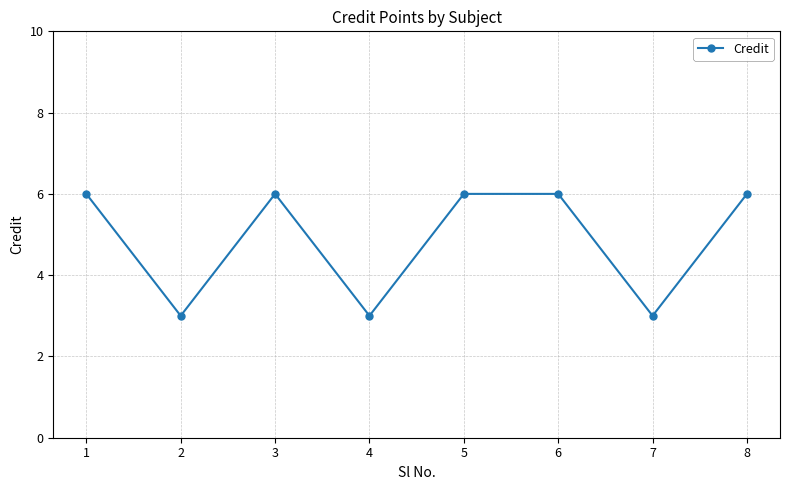

Reading left to right, list all the values displayed in this chart.

1=6	2=3	3=6	4=3	5=6	6=6	7=3	8=6